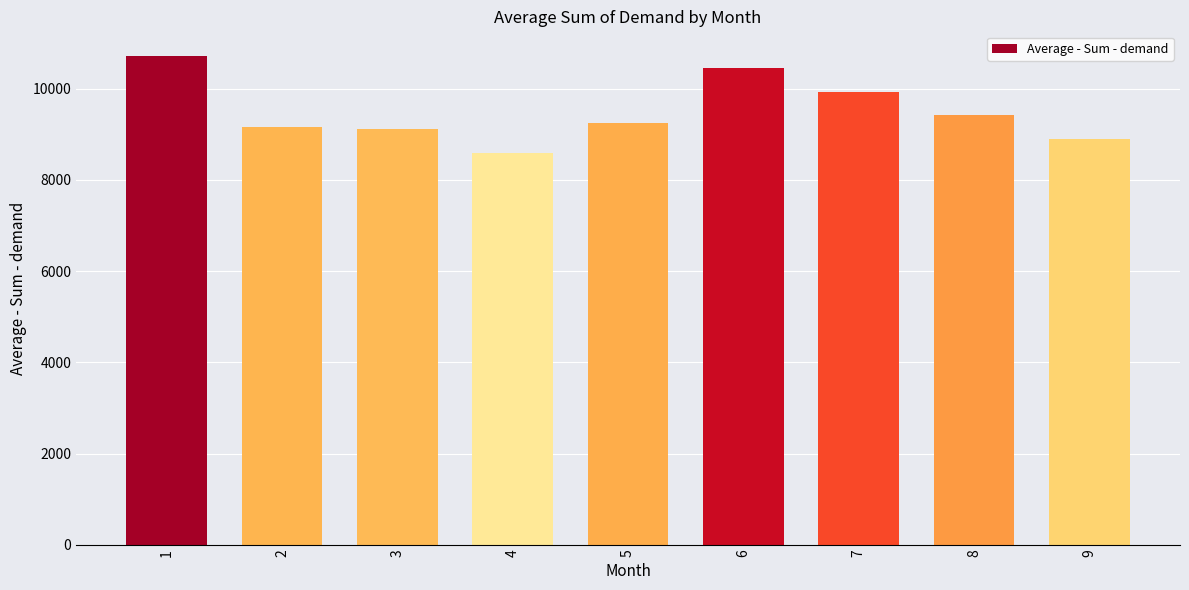

What is the sum of all values?

85507.9